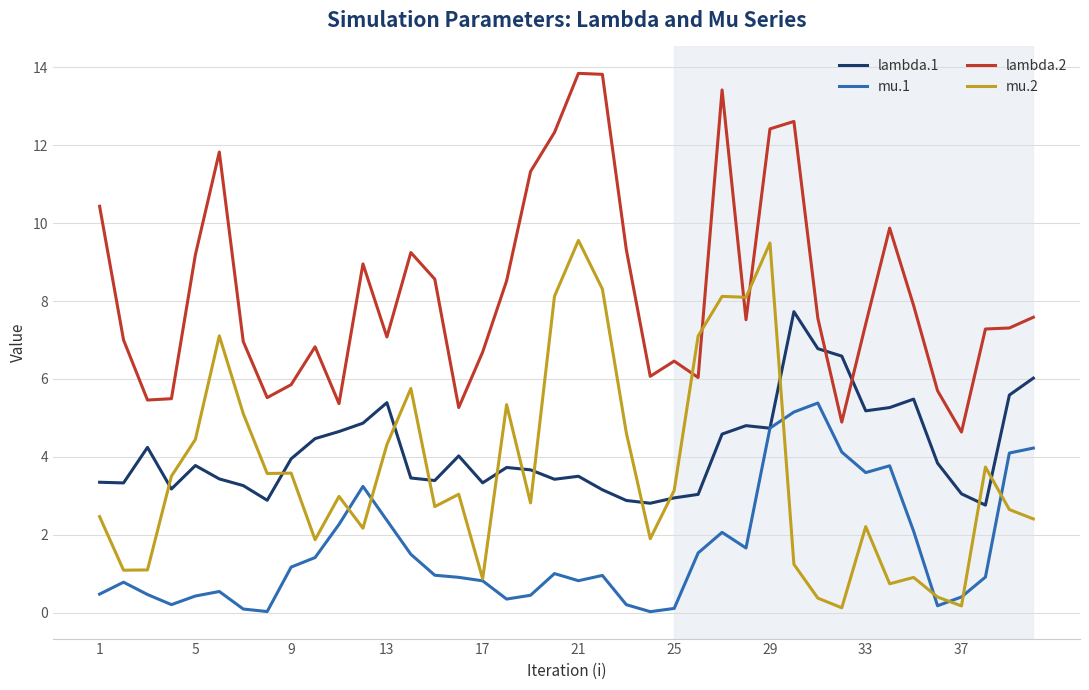

Which series has the largest total across all categories?

lambda.2